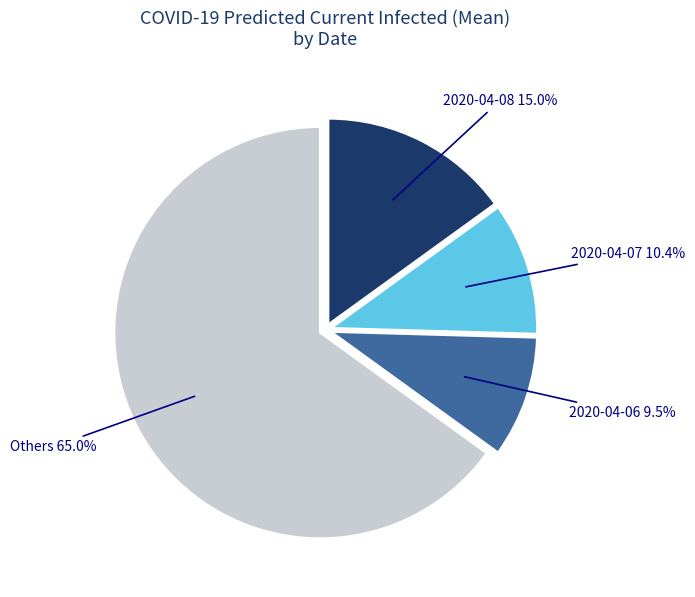

Is there any slice that represents more than half of the pie?

Yes